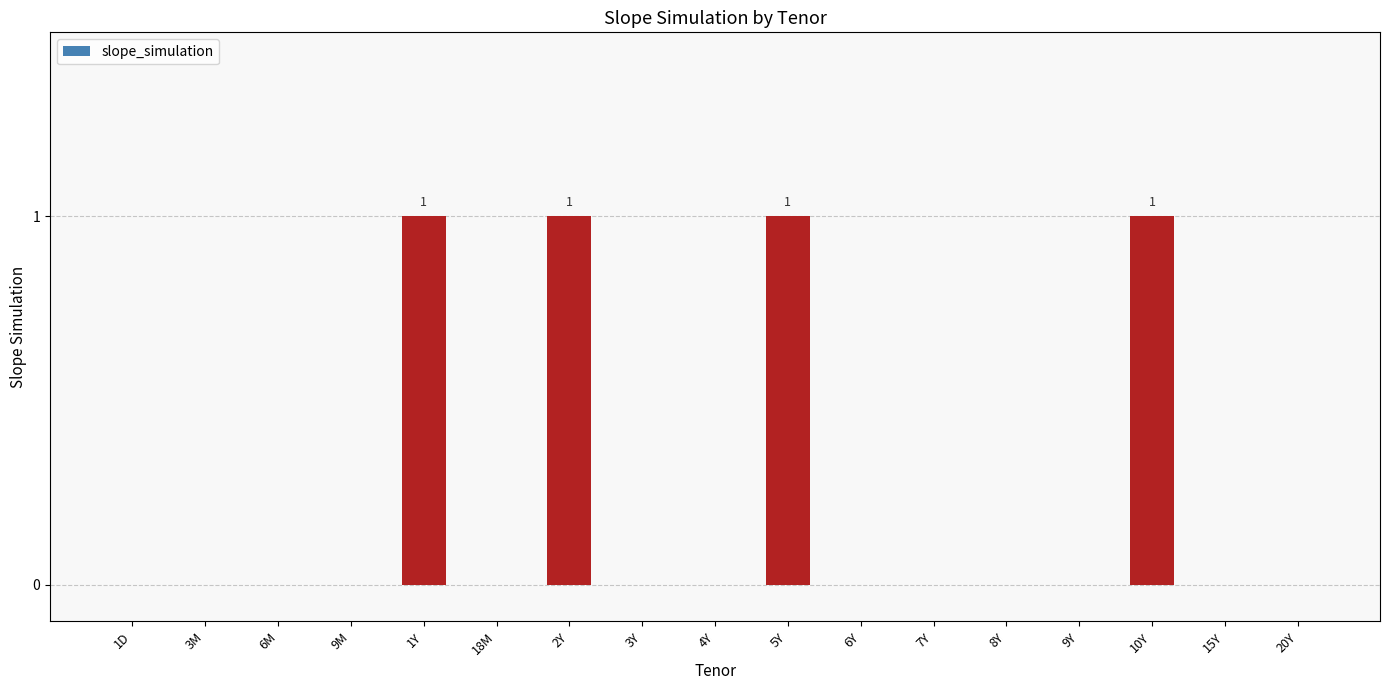

The value at 6M is 1. True or false?

False